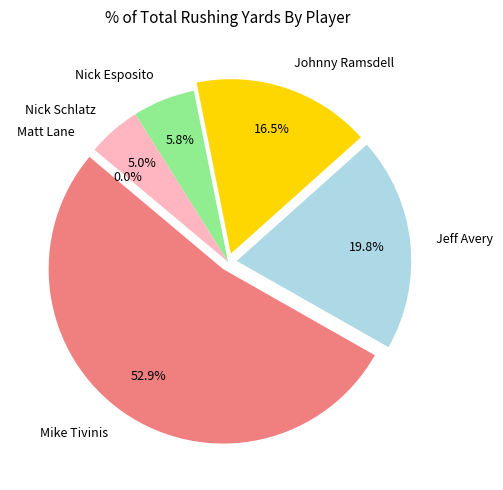

Is there any slice that represents more than half of the pie?

Yes